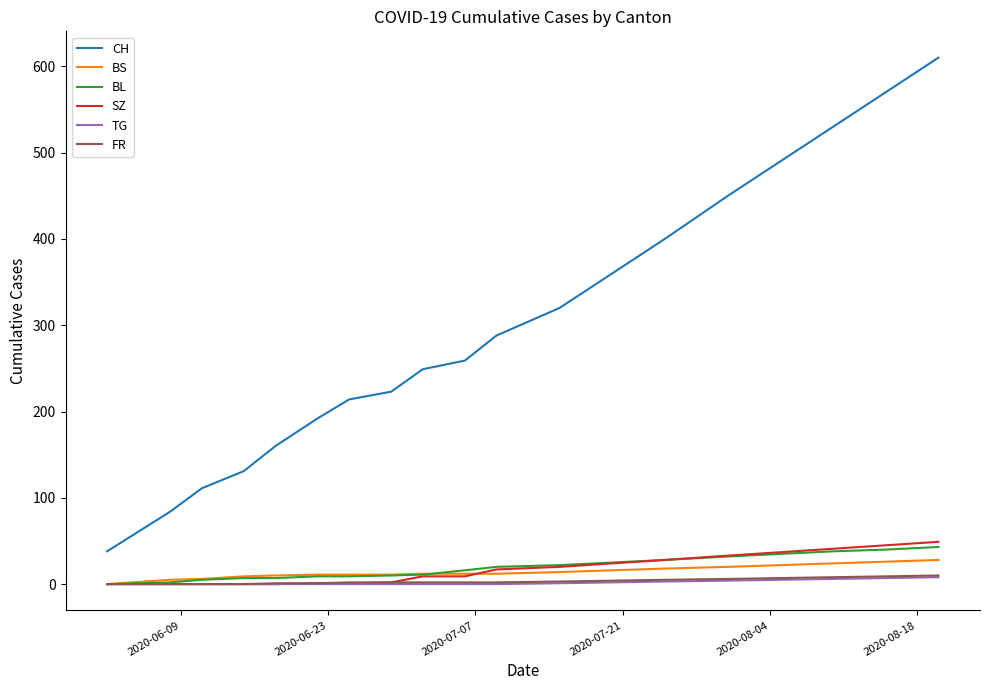

What are all the series names shown in the legend?

CH, BS, BL, SZ, TG, FR